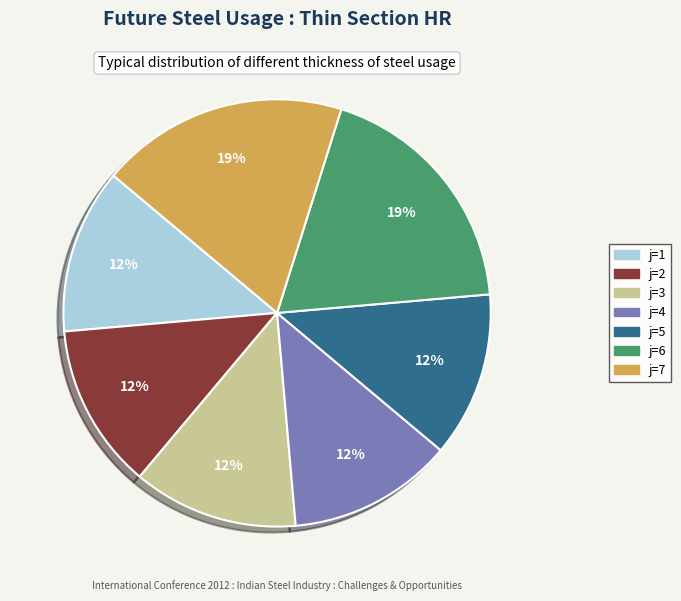

Does any single category account for the majority?

No